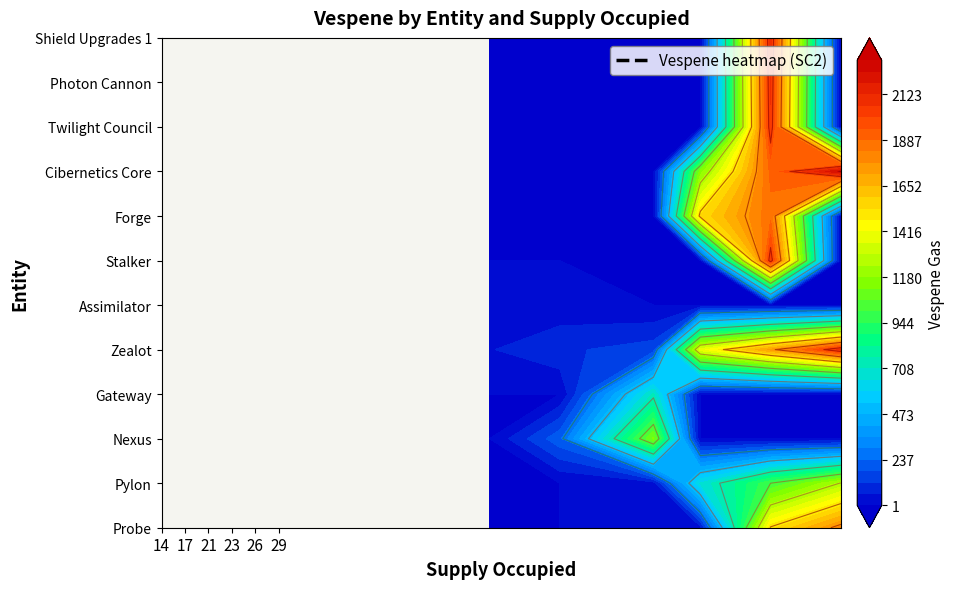

The Gateway series shows -433 at 1. True or false?

False